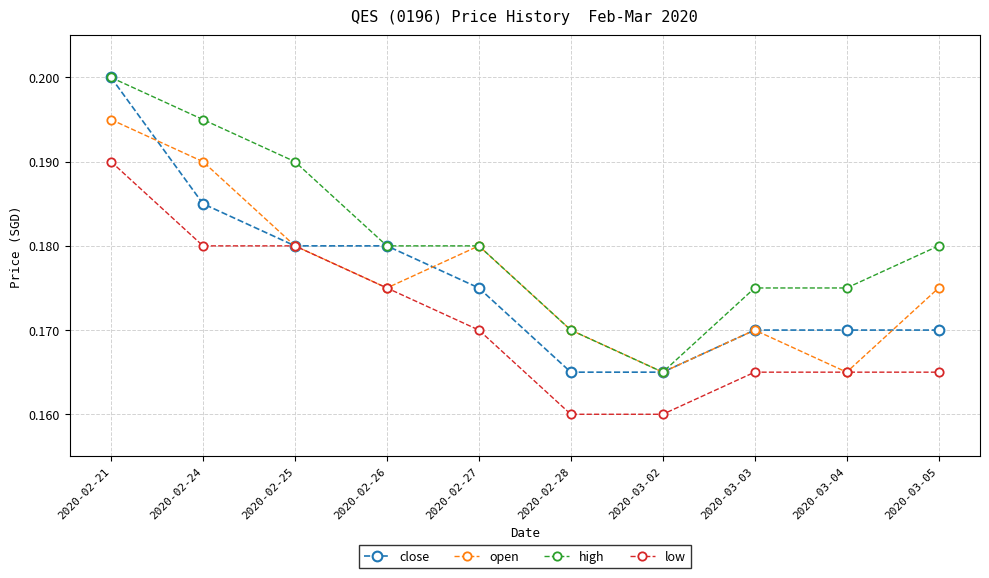

What is the label of the 6th point from the right?

2020-02-27